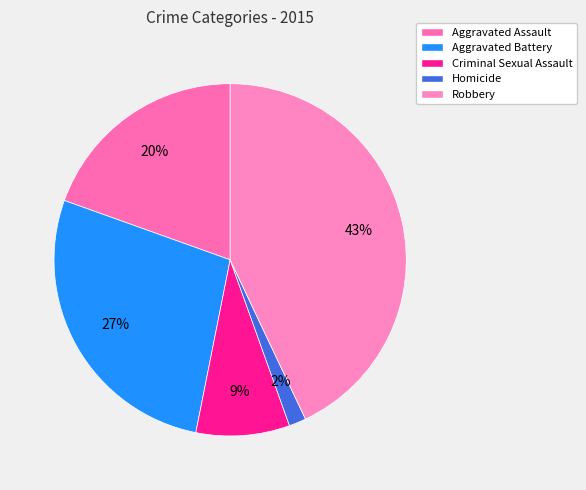

How many segments does this pie chart have?

5